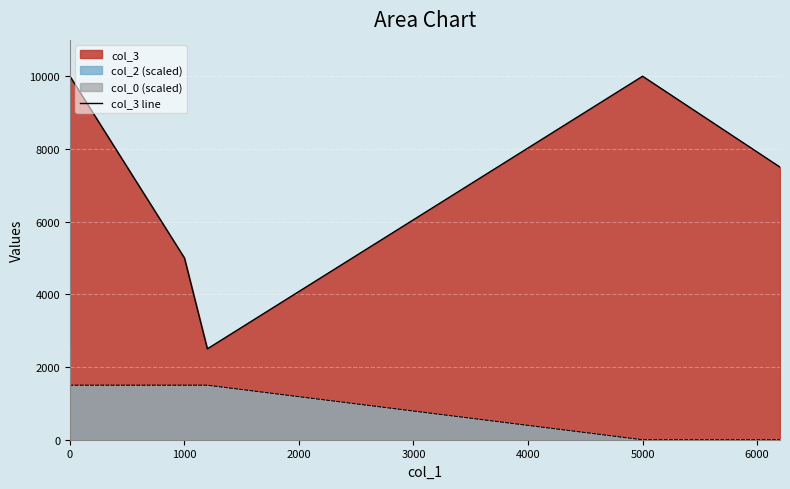

What is the difference between the maximum and minimum values?

10000